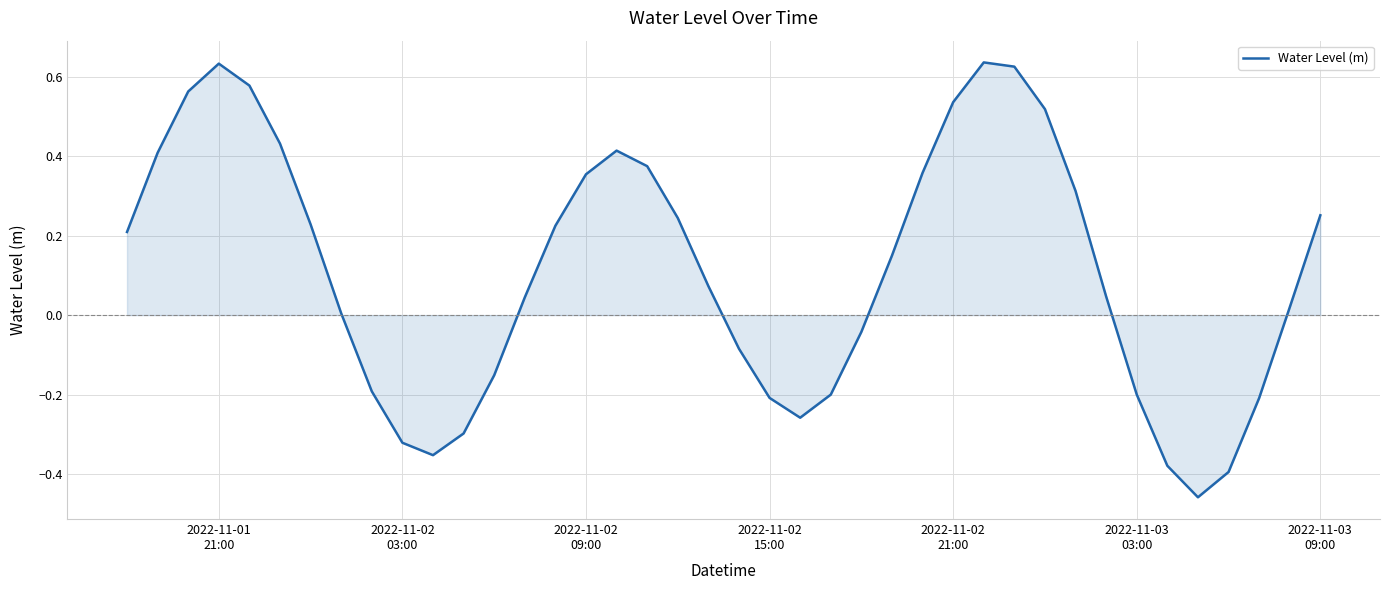

What is the difference between the maximum and minimum values?

1.1